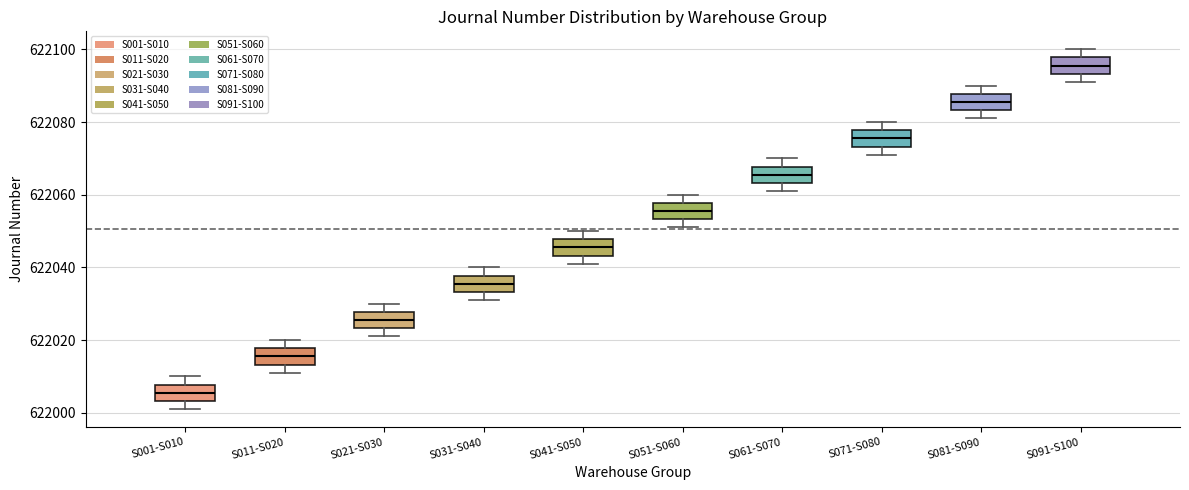

Reading left to right, transcribe this box plot: for each box, give where its median line is, the range the box spans, and where its two whiskers end, as read against the y-axis. The values are not printed on the chart, so give them approximately, as read against the axis.

S001-S010: median 622006, box 622004 to 622008, whiskers 622002 to 622010
S011-S020: median 622016, box 622014 to 622018, whiskers 622012 to 622020
S021-S030: median 622026, box 622024 to 622028, whiskers 622022 to 622030
S031-S040: median 622036, box 622034 to 622038, whiskers 622032 to 622040
S041-S050: median 622046, box 622044 to 622048, whiskers 622042 to 622050
S051-S060: median 622056, box 622054 to 622058, whiskers 622052 to 622060
S061-S070: median 622066, box 622064 to 622068, whiskers 622062 to 622070
S071-S080: median 622076, box 622074 to 622078, whiskers 622072 to 622080
S081-S090: median 622086, box 622084 to 622088, whiskers 622082 to 622090
S091-S100: median 622096, box 622094 to 622098, whiskers 622092 to 622100